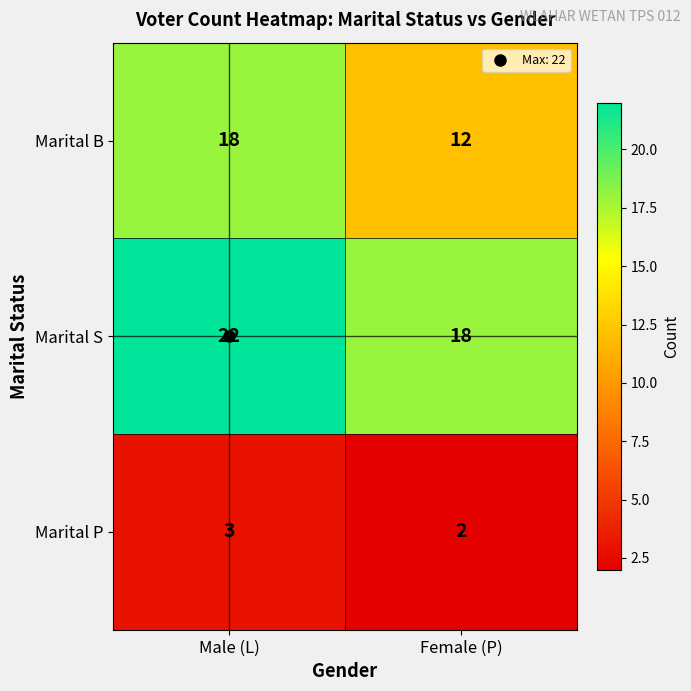

What is the average value of the Marital S series?

20